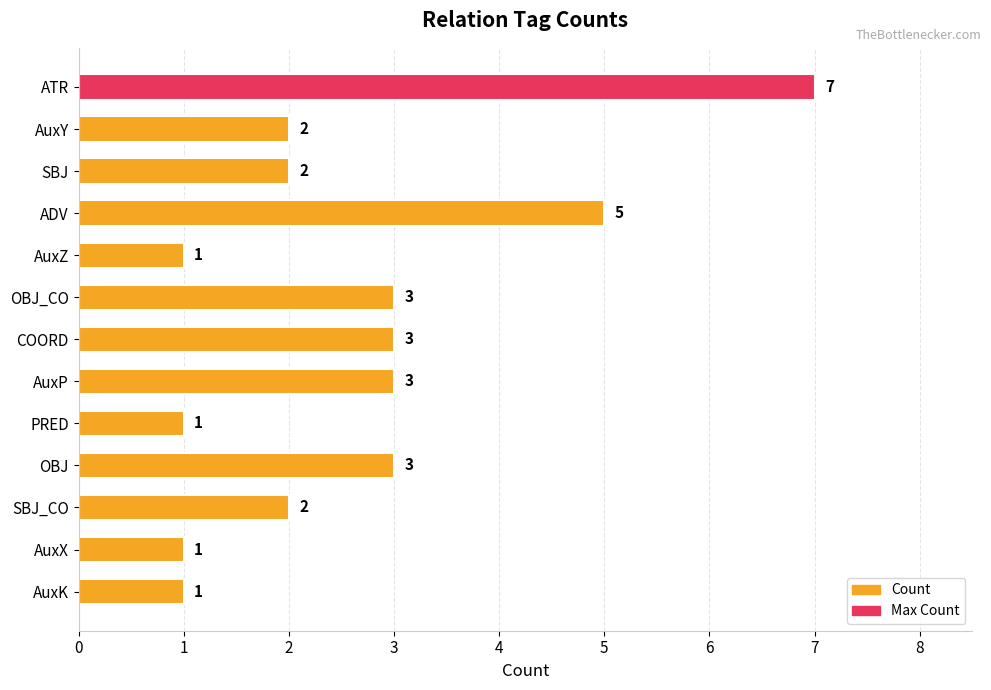

How many bars are there in total?

13